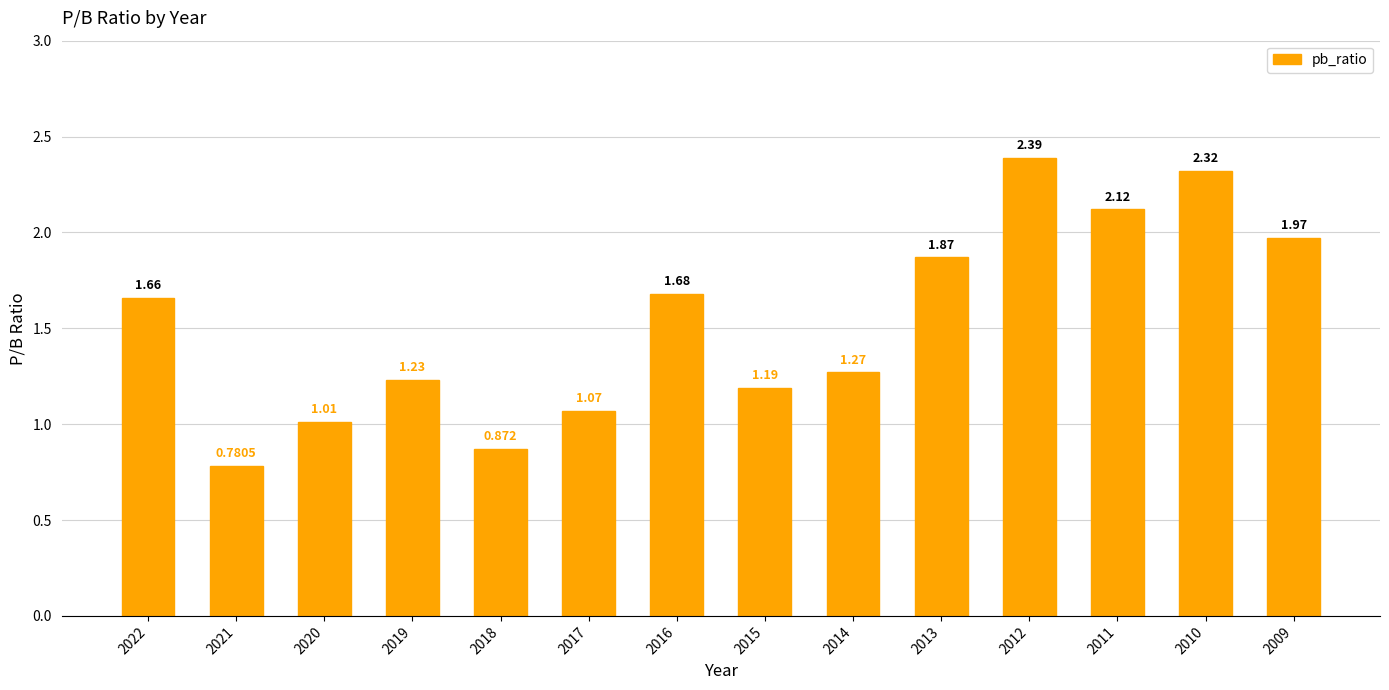

Where does the data first go above 1?

2022